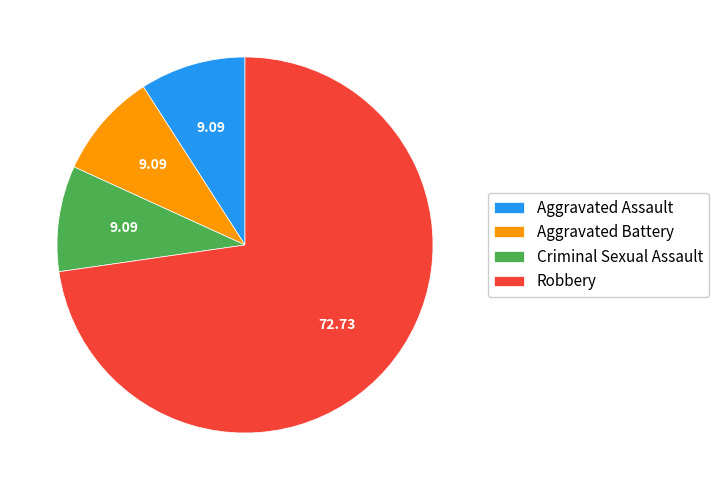

What is the largest slice in the pie chart?

Robbery